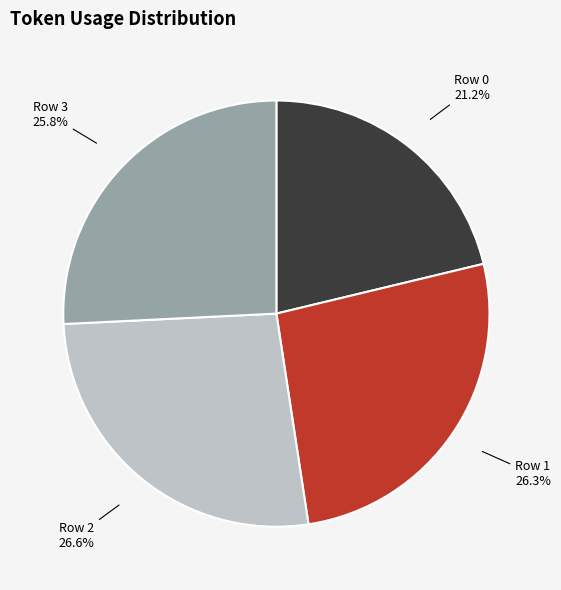

How many segments does this pie chart have?

4